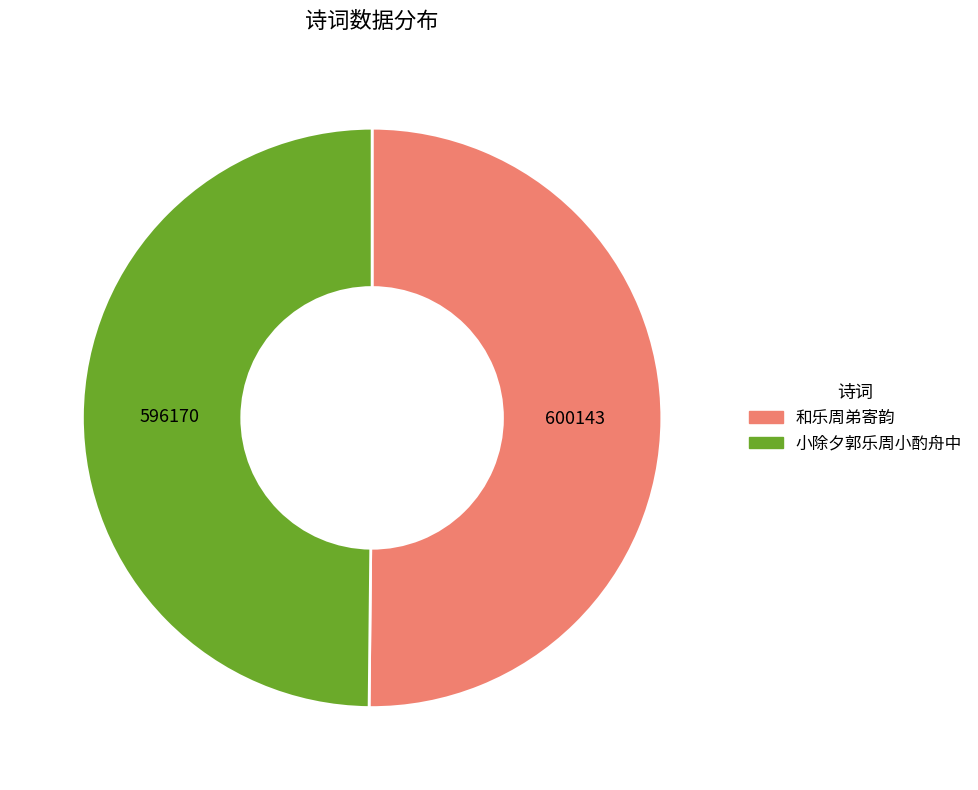

The 小除夕郭乐周小酌舟中 slice represents 62% of the pie. True or false?

False